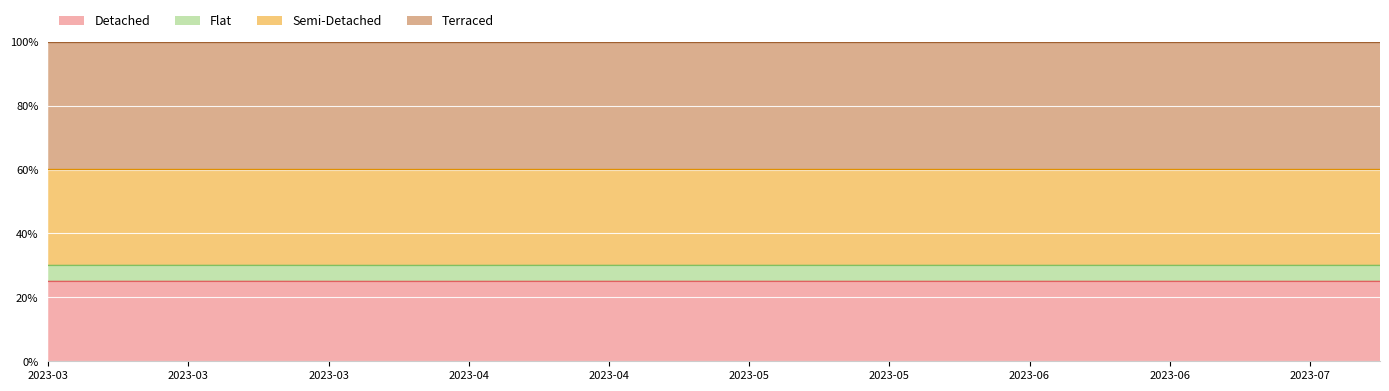

What is the sum of all values?

5.0